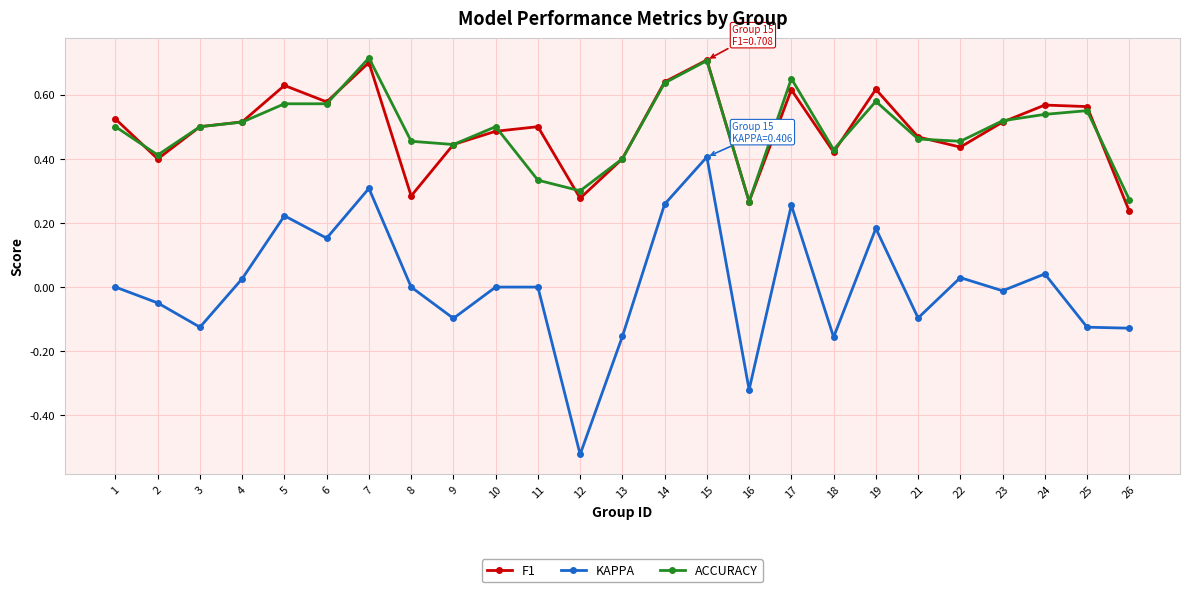

The value of KAPPA at 24 is 0.0. True or false?

True